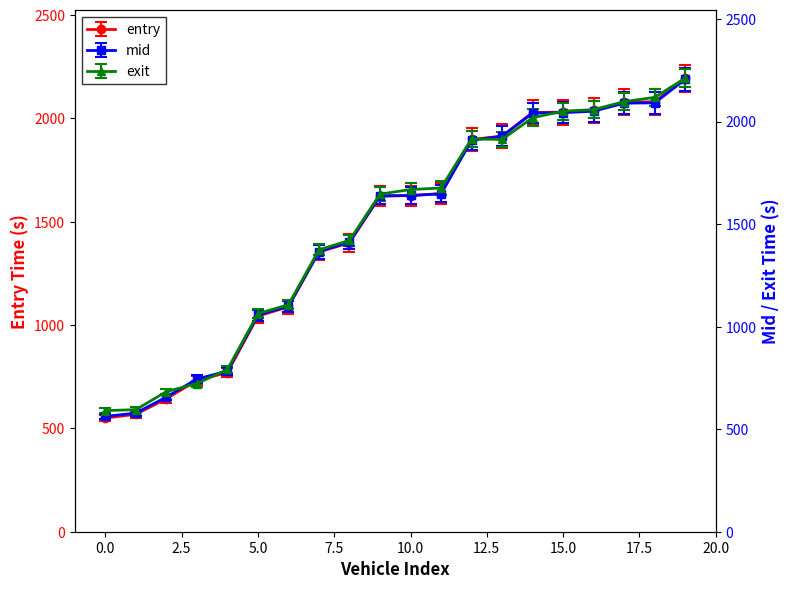

The value of entry at 0.0 is 550.0. True or false?

True